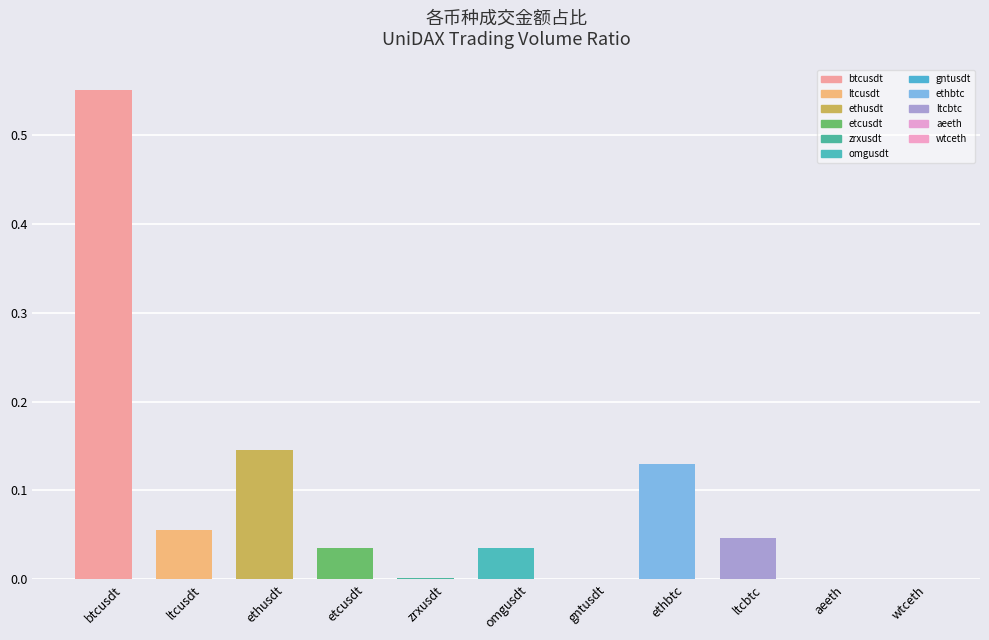

How many series are shown in this chart?

1